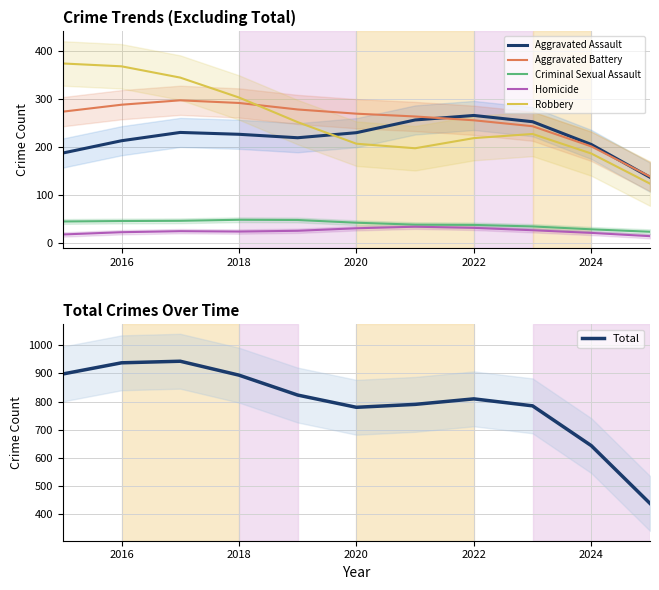

What is the difference between the maximum and second lowest values in the Homicide series?

16.1